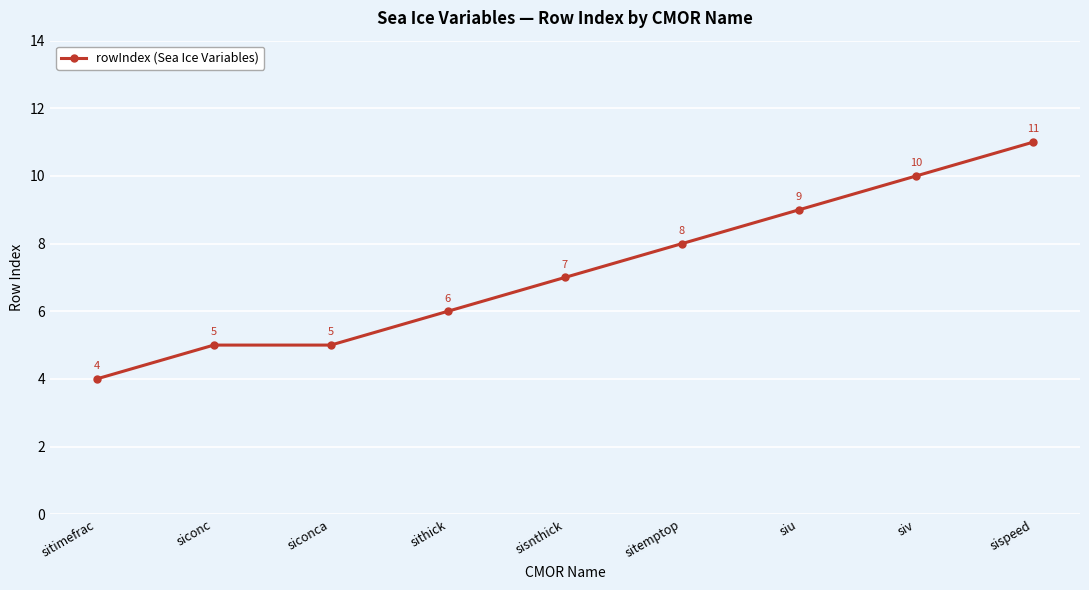

Is this an area chart (filled region under the line)?

No